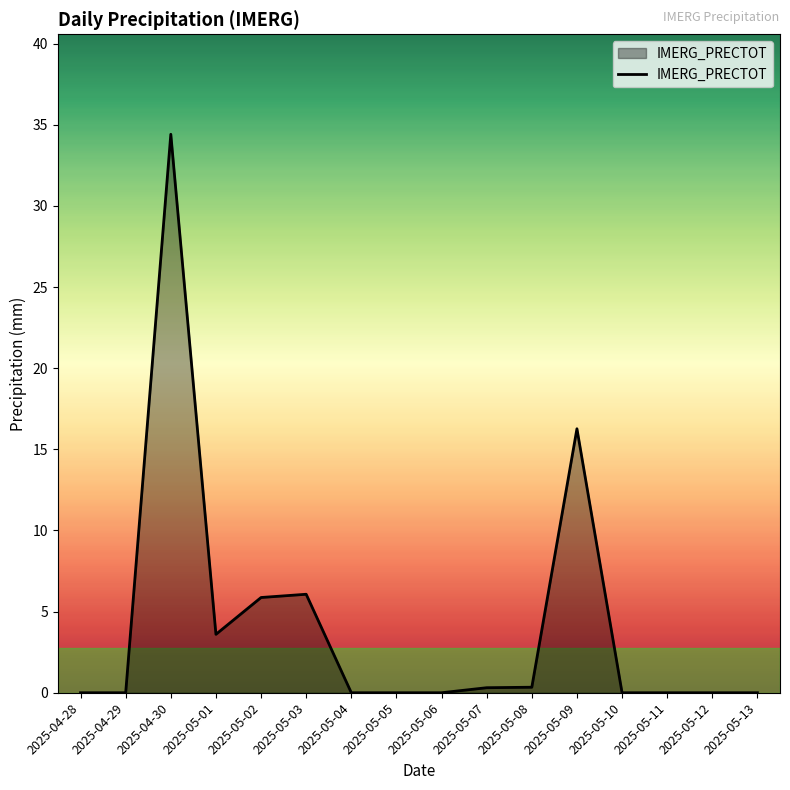

What is the difference between the second highest and minimum values?

16.3